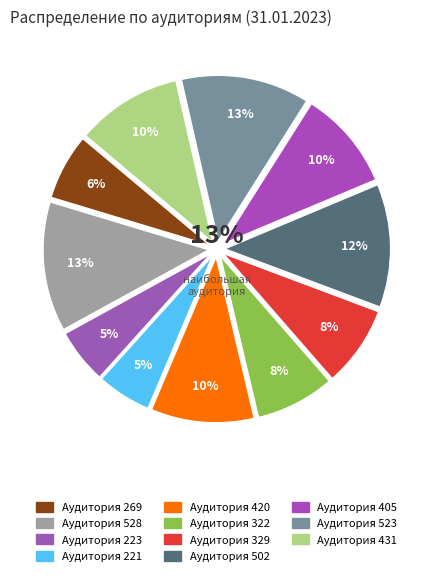

Rank the categories by value from lowest to highest.

Аудитория 221, Аудитория 223, Аудитория 269, Аудитория 322, Аудитория 329, Аудитория 405, Аудитория 420, Аудитория 431, Аудитория 502, Аудитория 523, Аудитория 528